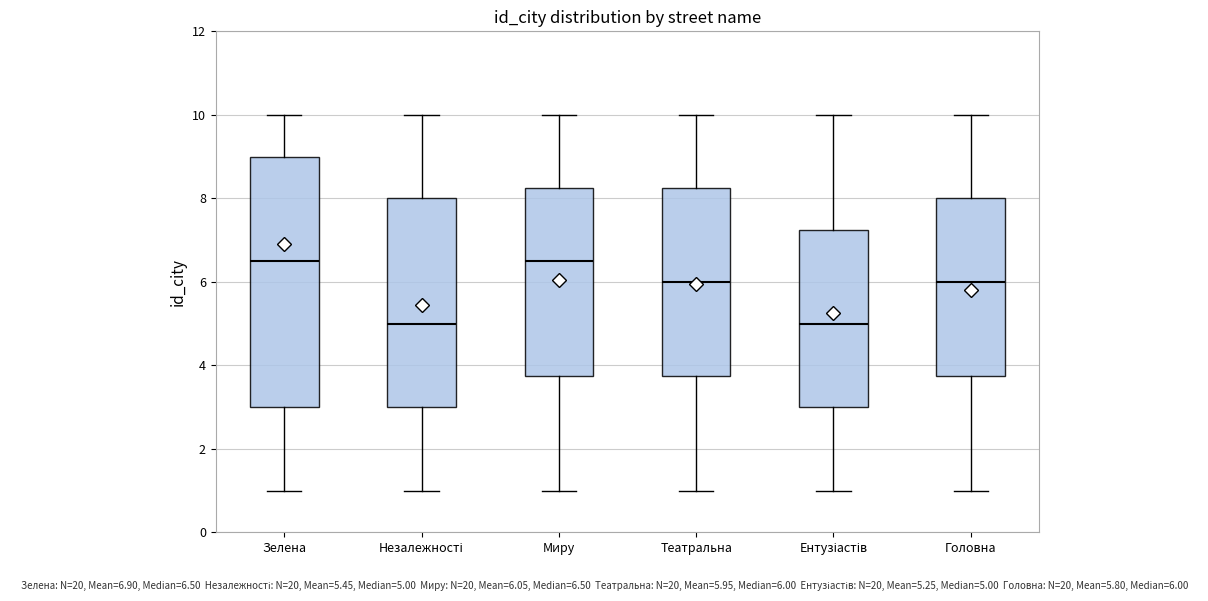

Reading left to right, transcribe this box plot: for each box, give where its median line is, the range the box spans, and where its two whiskers end, as read against the y-axis. The values are not printed on the chart, so give them approximately, as read against the axis.

Зелена: median 6.6, box 3.0 to 9.0, whiskers 1.0 to 10.0
Незалежності: median 5.0, box 3.0 to 8.0, whiskers 1.0 to 10.0
Миру: median 6.6, box 3.8 to 8.2, whiskers 1.0 to 10.0
Театральна: median 6.0, box 3.8 to 8.2, whiskers 1.0 to 10.0
Ентузіастів: median 5.0, box 3.0 to 7.2, whiskers 1.0 to 10.0
Головна: median 6.0, box 3.8 to 8.0, whiskers 1.0 to 10.0